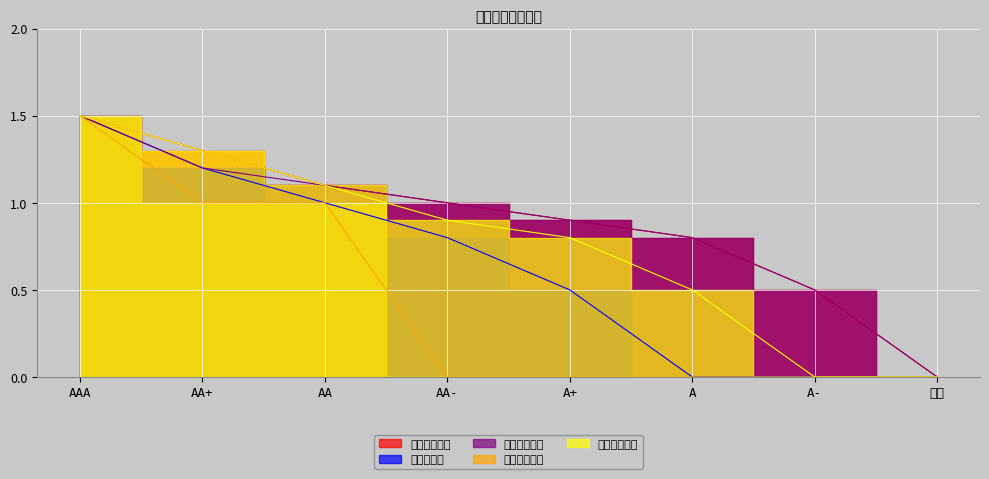

True or false: 其他加权权重 and 溢价率权重 cross at least once.

False